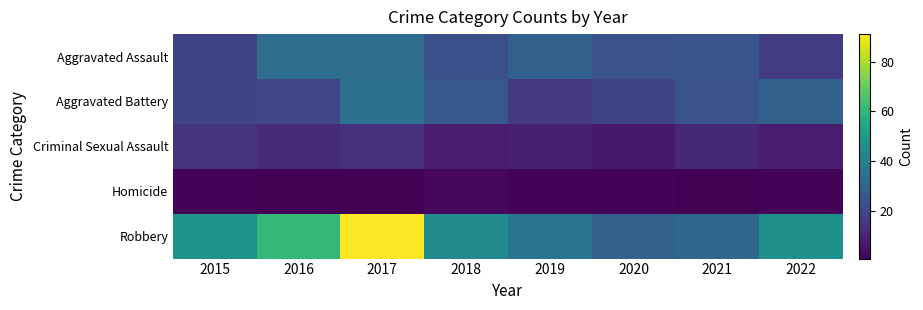

What is the difference between the highest and lowest values at 2018?

41